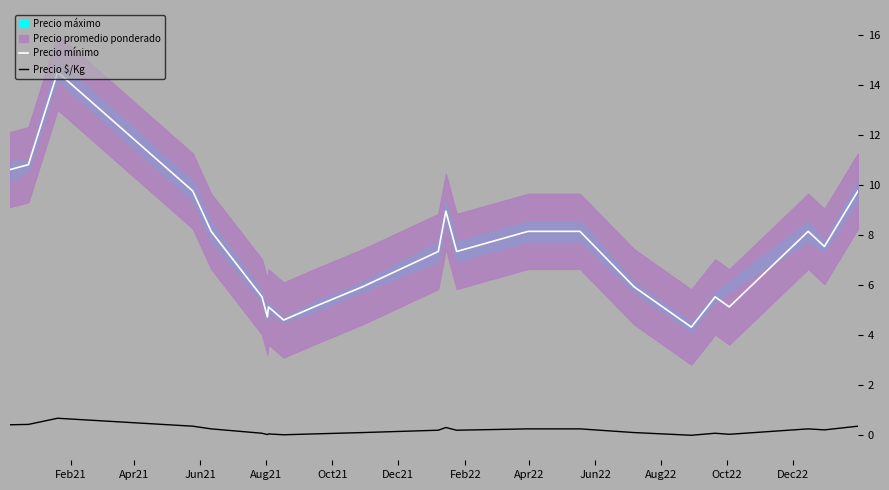

True or false: Precio $/Kg and Precio mínimo cross at least once.

False